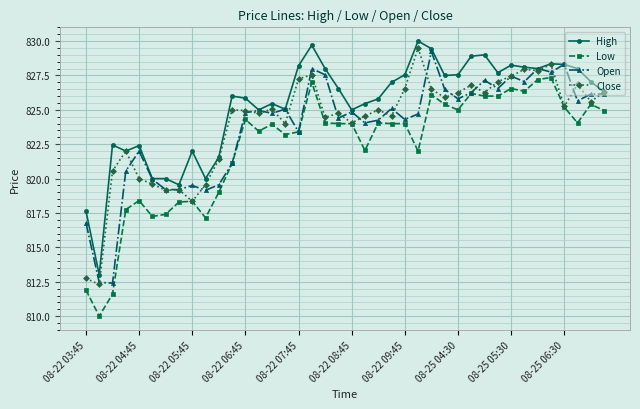

True or false: High and Low cross at least once.

False